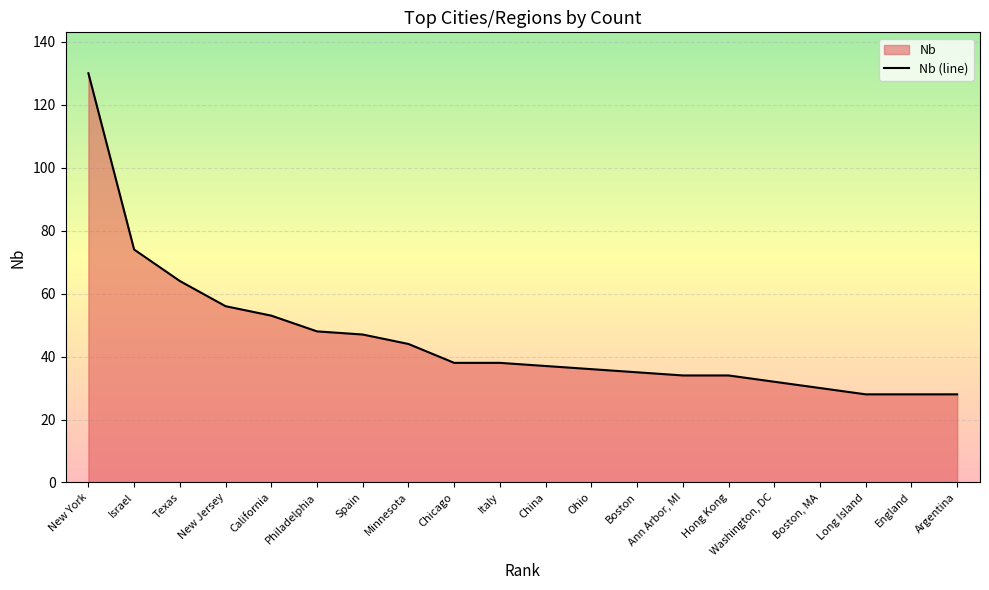

What is the sum of the values at Ohio and California?

89